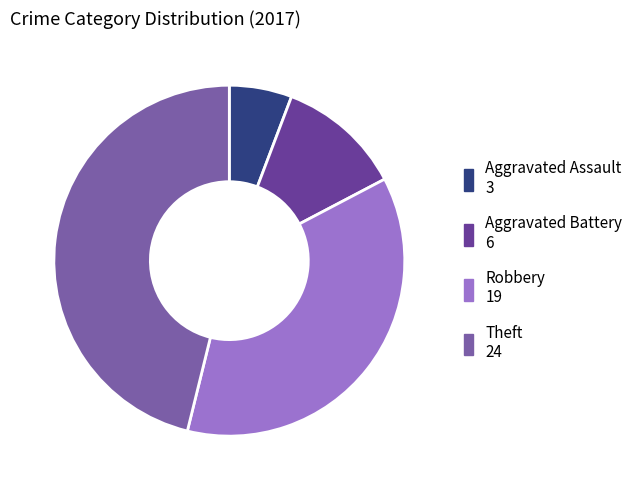

How many segments does this pie chart have?

4